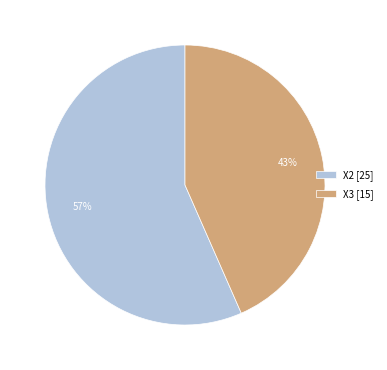

The X3 [15] slice represents 43% of the pie. True or false?

True